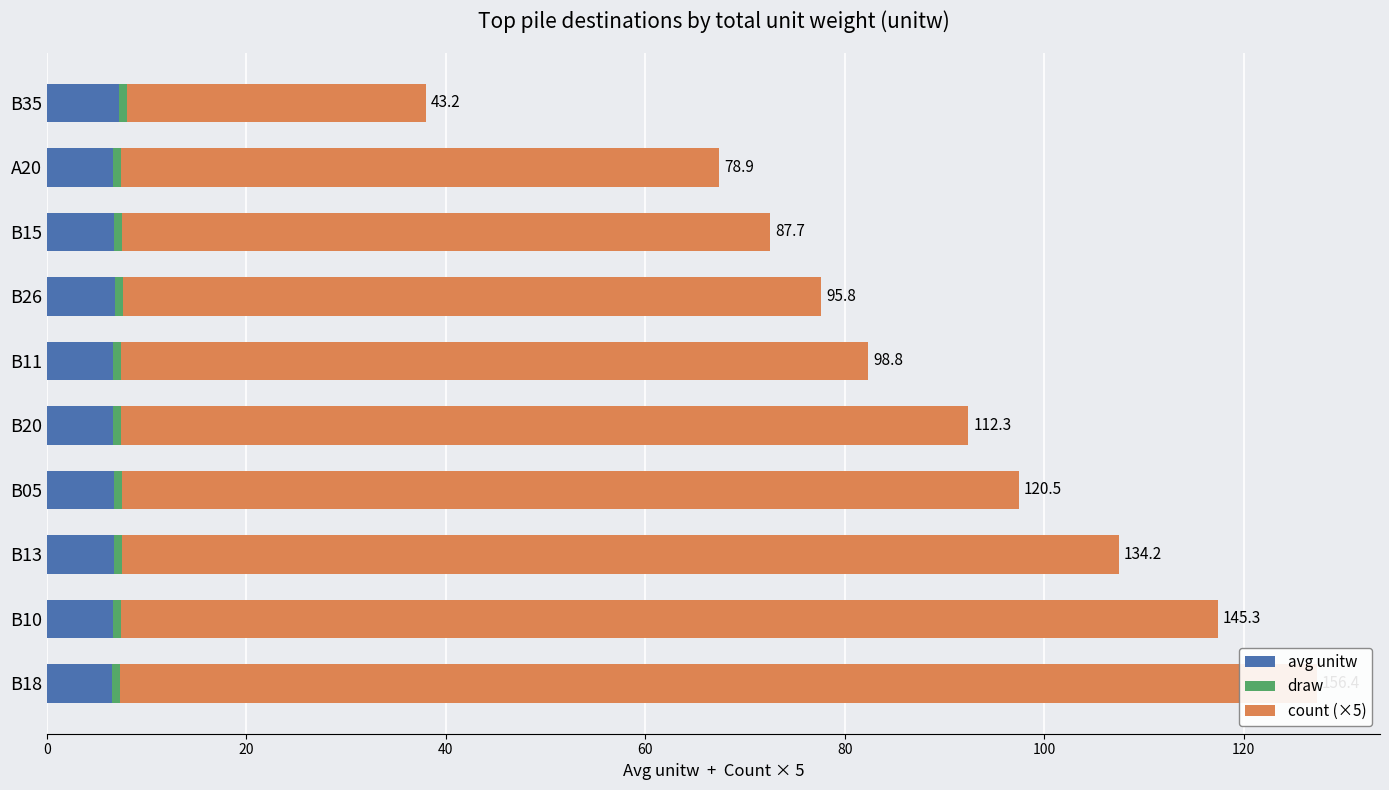

What is the spread (max minus min) of values at 60?

89.4